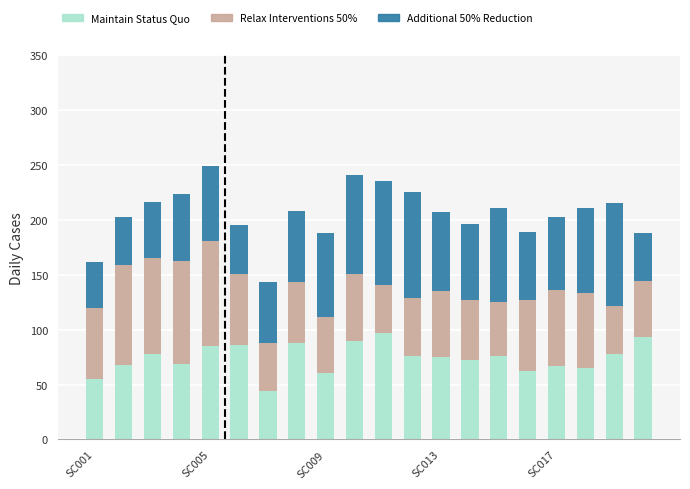

What is the highest value of the Maintain Status Quo series?

97